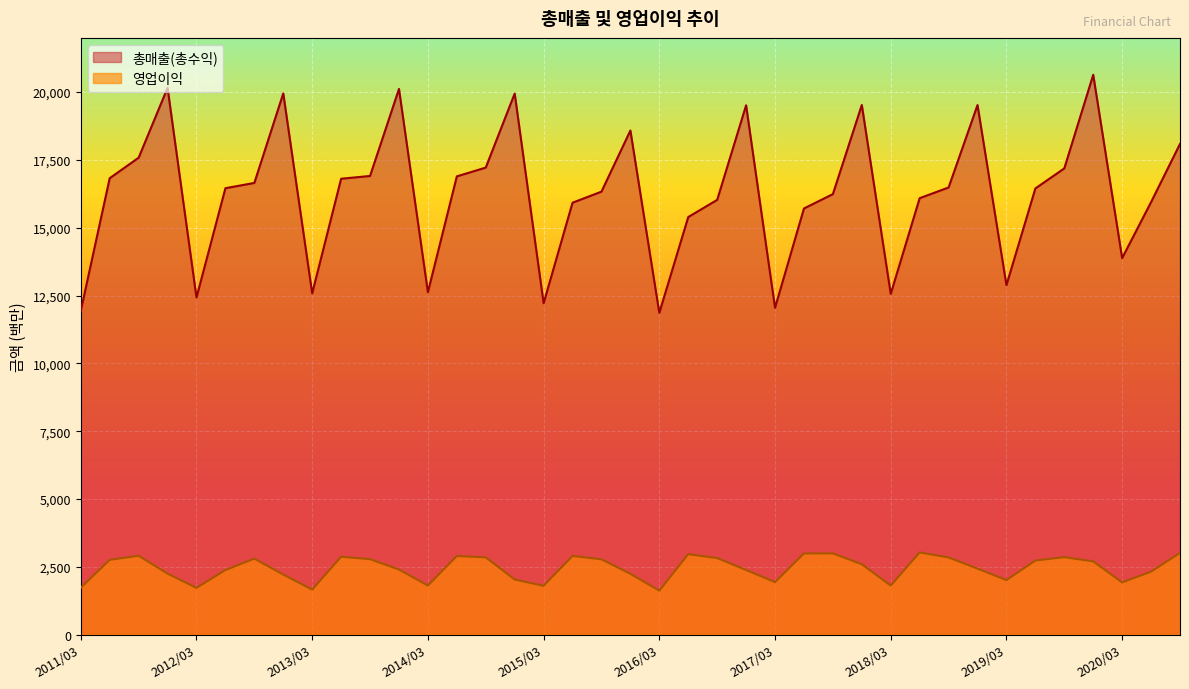

What is the greatest value displayed?

20640